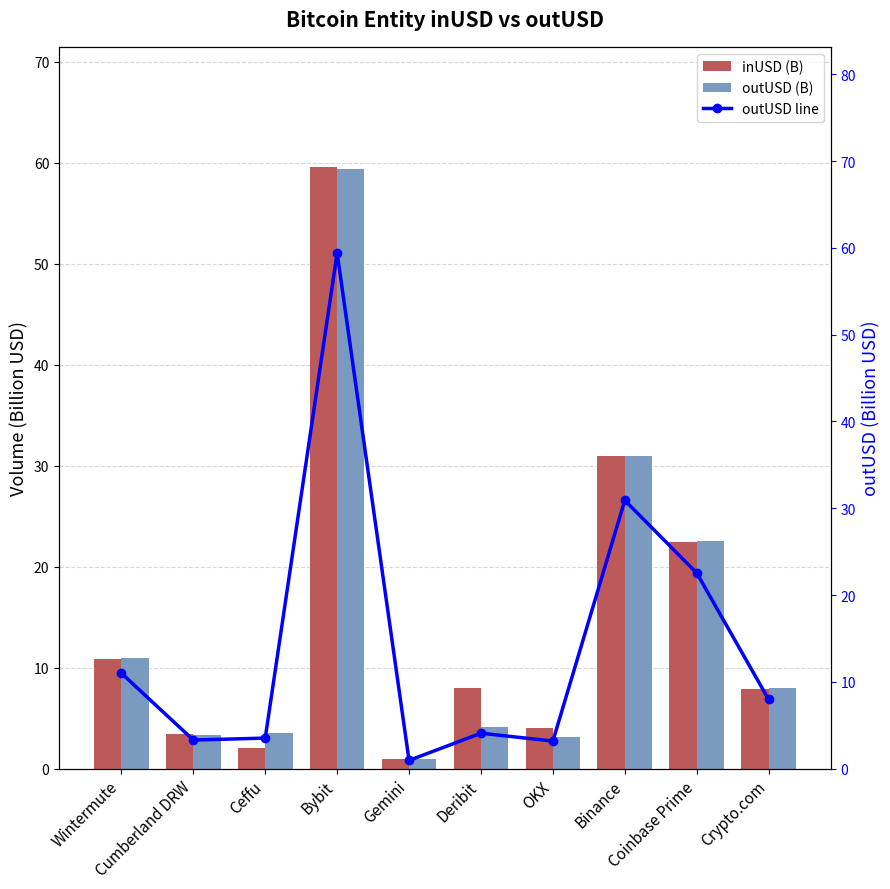

What is the average value of the inUSD (B) series?

15.0